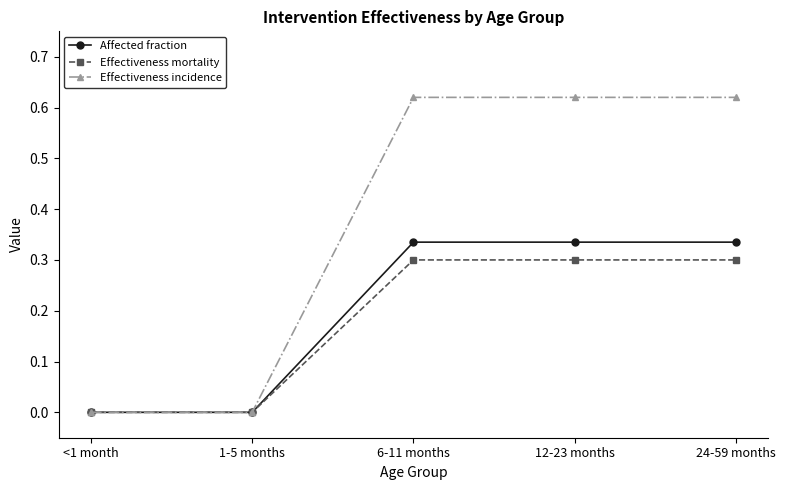

Is the value of Effectiveness mortality at 1-5 months greater than the value of Effectiveness incidence at 6-11 months?

No